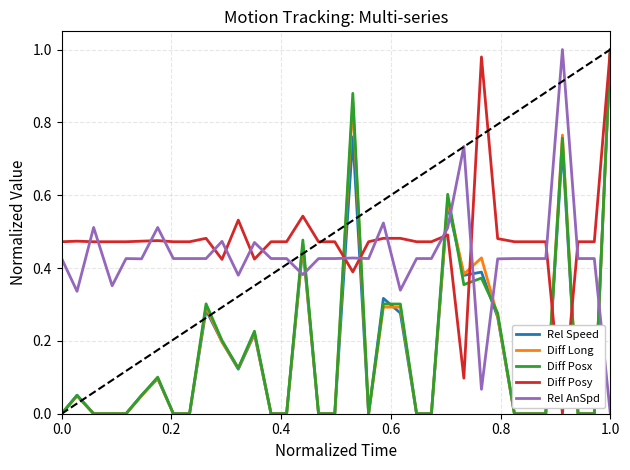

What are all the series names shown in the legend?

Rel Speed, Diff Long, Diff Posx, Diff Posy, Rel AnSpd